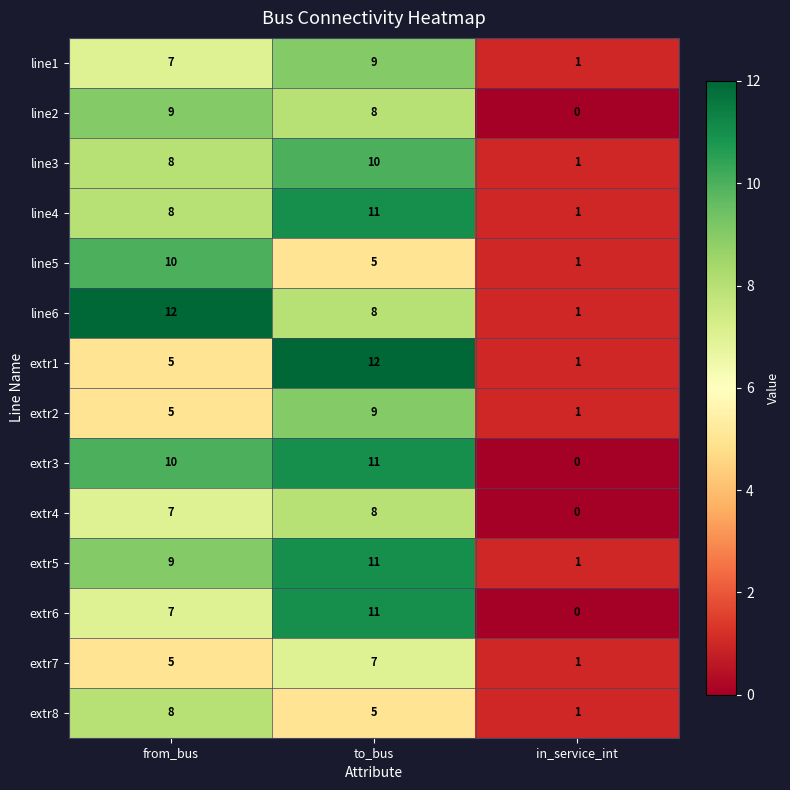

What is the greatest value displayed?

12